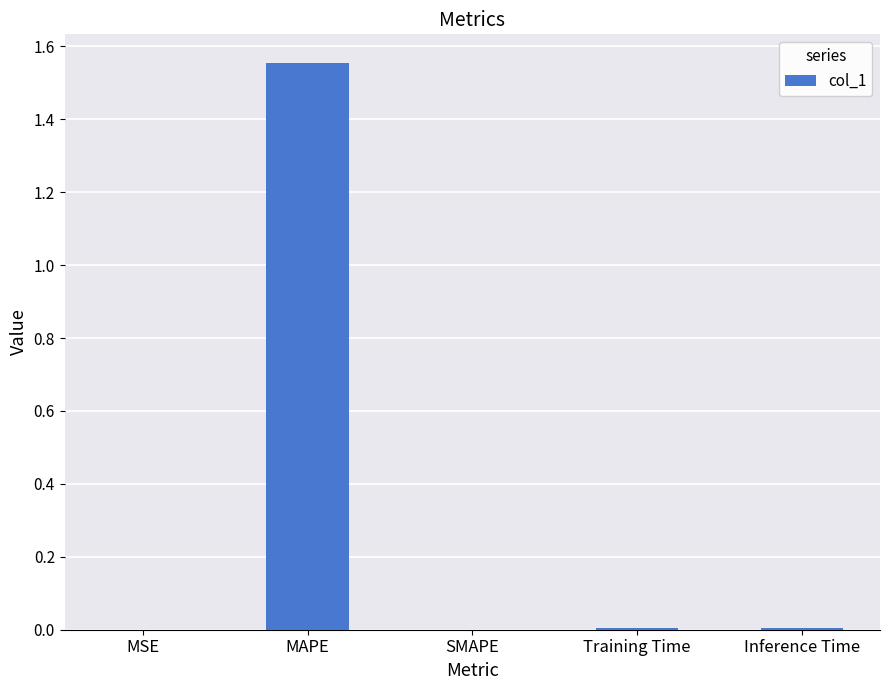

Are the bars grouped side by side (vs. stacked)?

No